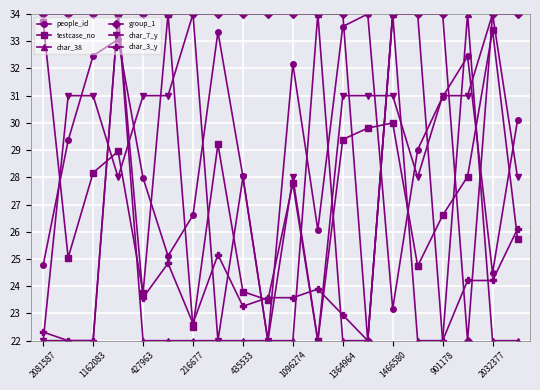

What is the value of the char_7_y point at the 16th from the left?

28.0